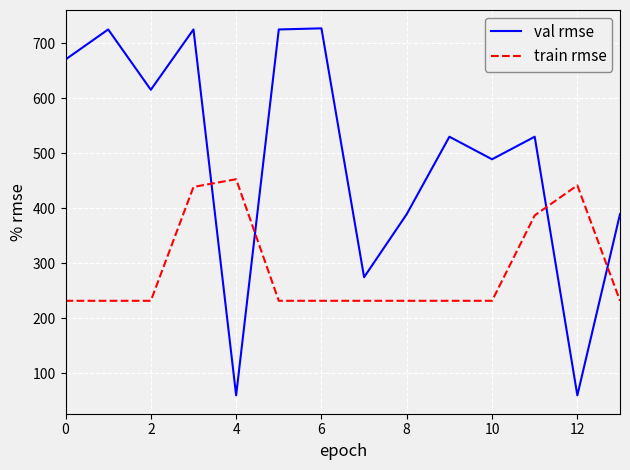

Rank the series by their maximum value, from lowest to highest.

train rmse, val rmse